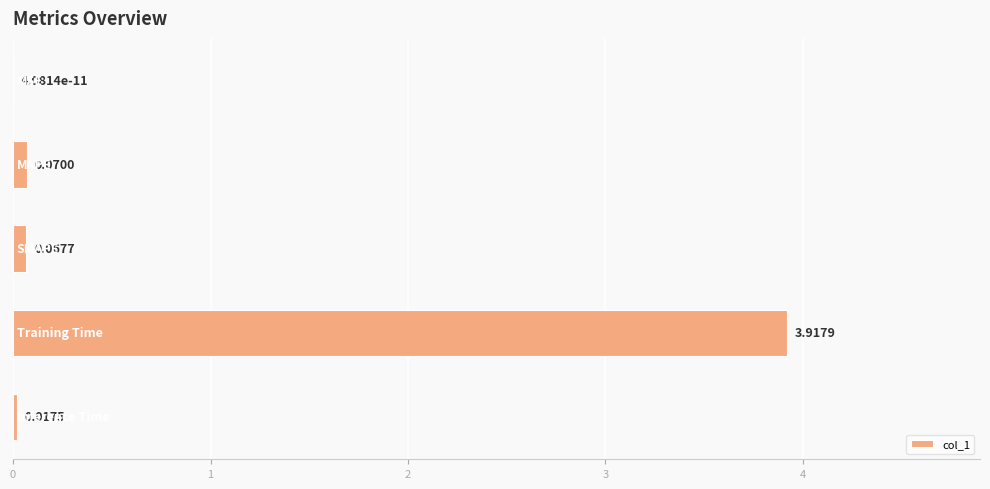

What is the sum of all values?

4.1